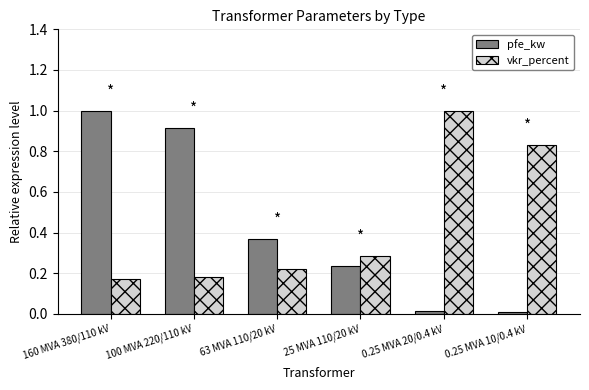

Rank the series at 0.25 MVA 20/0.4 kV from highest to lowest value.

vkr_percent, pfe_kw